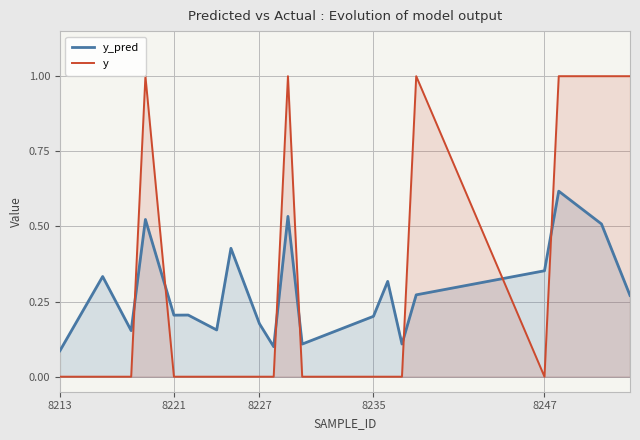

True or false: y_pred and y cross at least once.

True